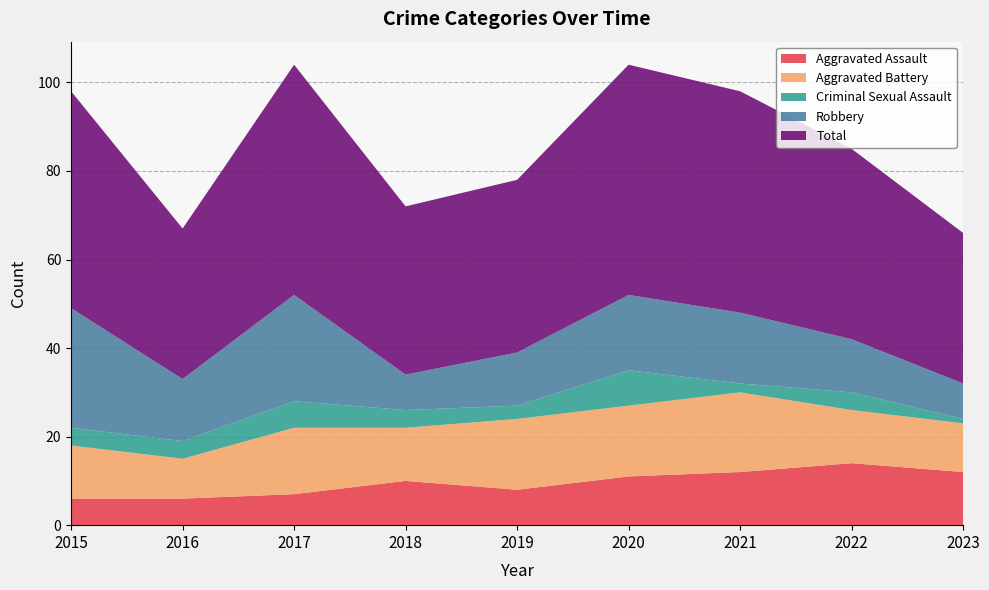

Reading left to right, list all the values displayed in this chart.

Aggravated Assault: 6	6	7	10	8	11	12	14	12
Aggravated Battery: 12	9	15	12	16	16	18	12	11
Criminal Sexual Assault: 4	4	6	4	3	8	2	4	1
Robbery: 27	14	24	8	12	17	16	12	8
Total: 49	34	52	38	39	52	50	43	34